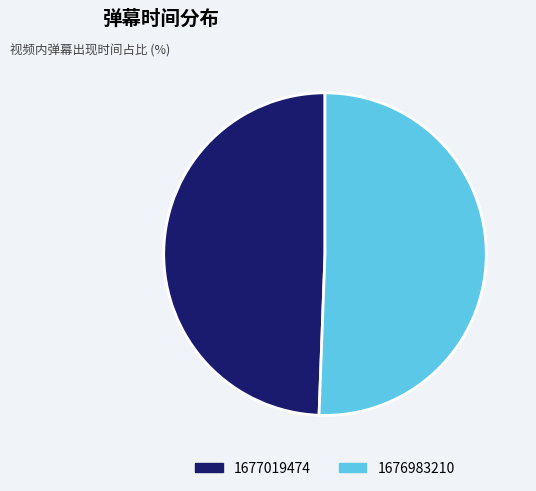

Which slice represents more than half of the pie?

1676983210